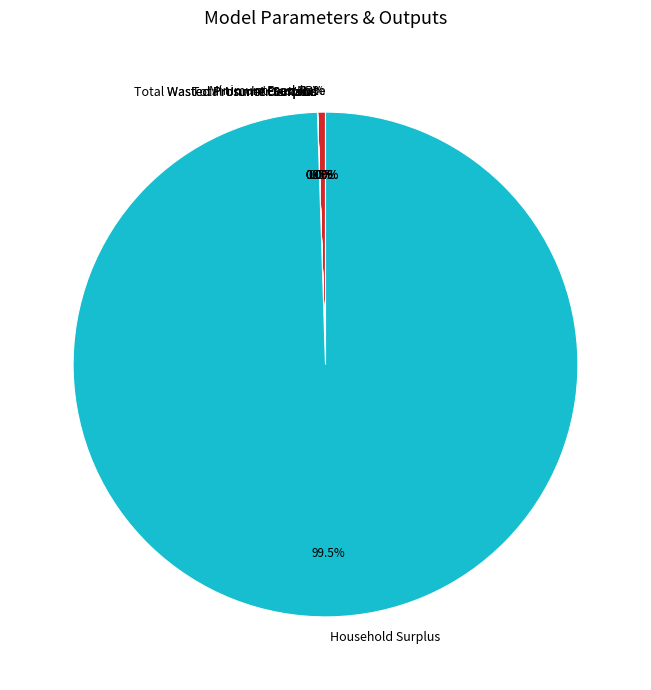

What is the change in value from Unmet Demand to VoLL?

-1844.2